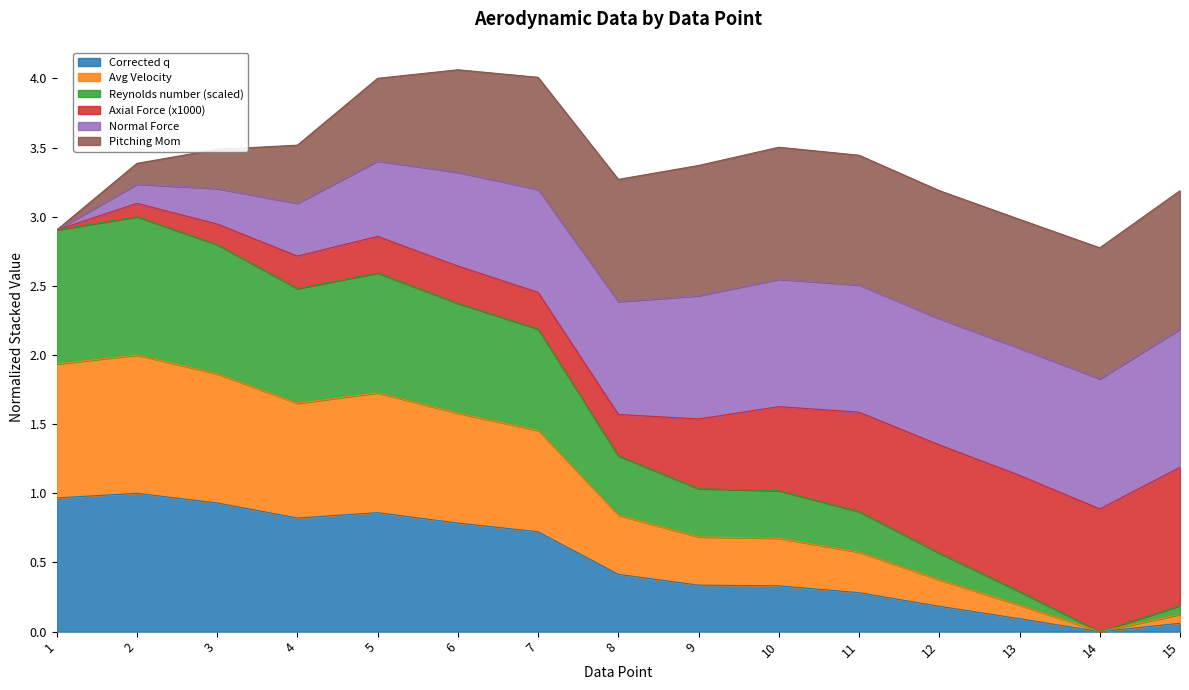

What is the total value across all series at 5?

4.0